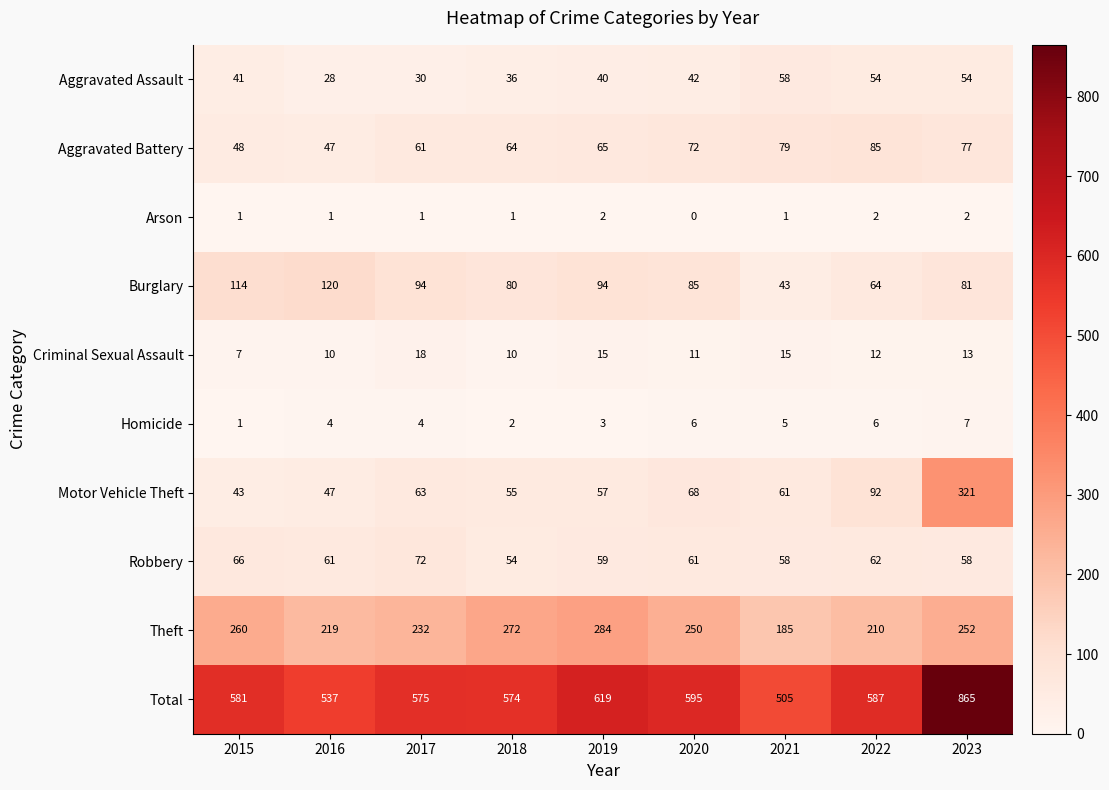

Between 2020 and 2022, which series saw the biggest shift?

Theft